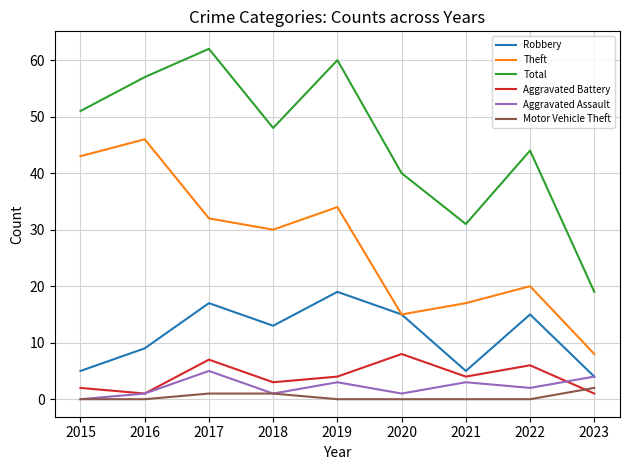

True or false: Robbery and Aggravated Battery intersect in this chart.

False